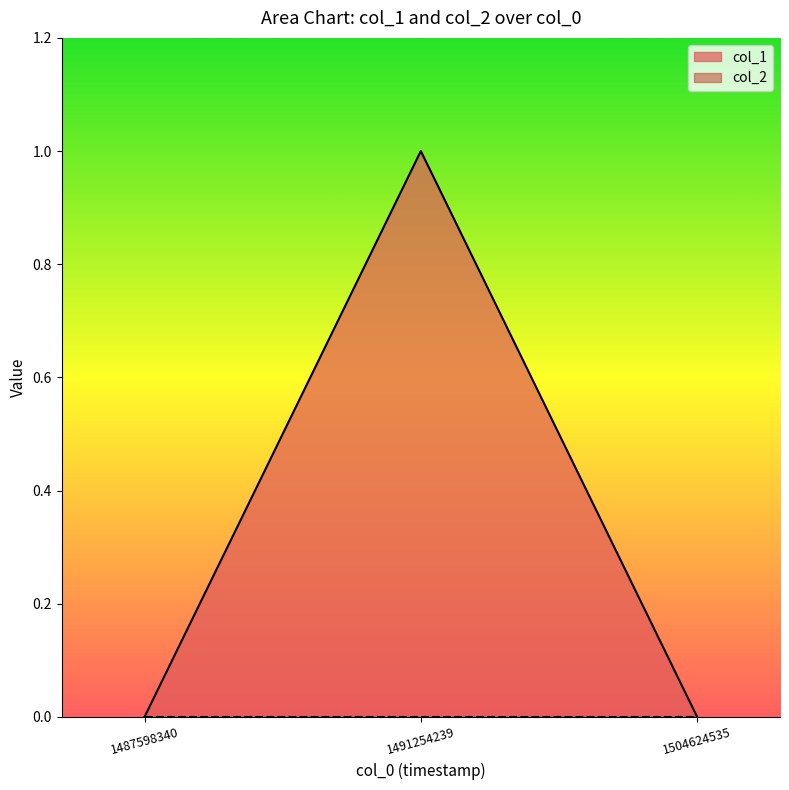

At which category does the chart reach its peak across all series?

1491254239